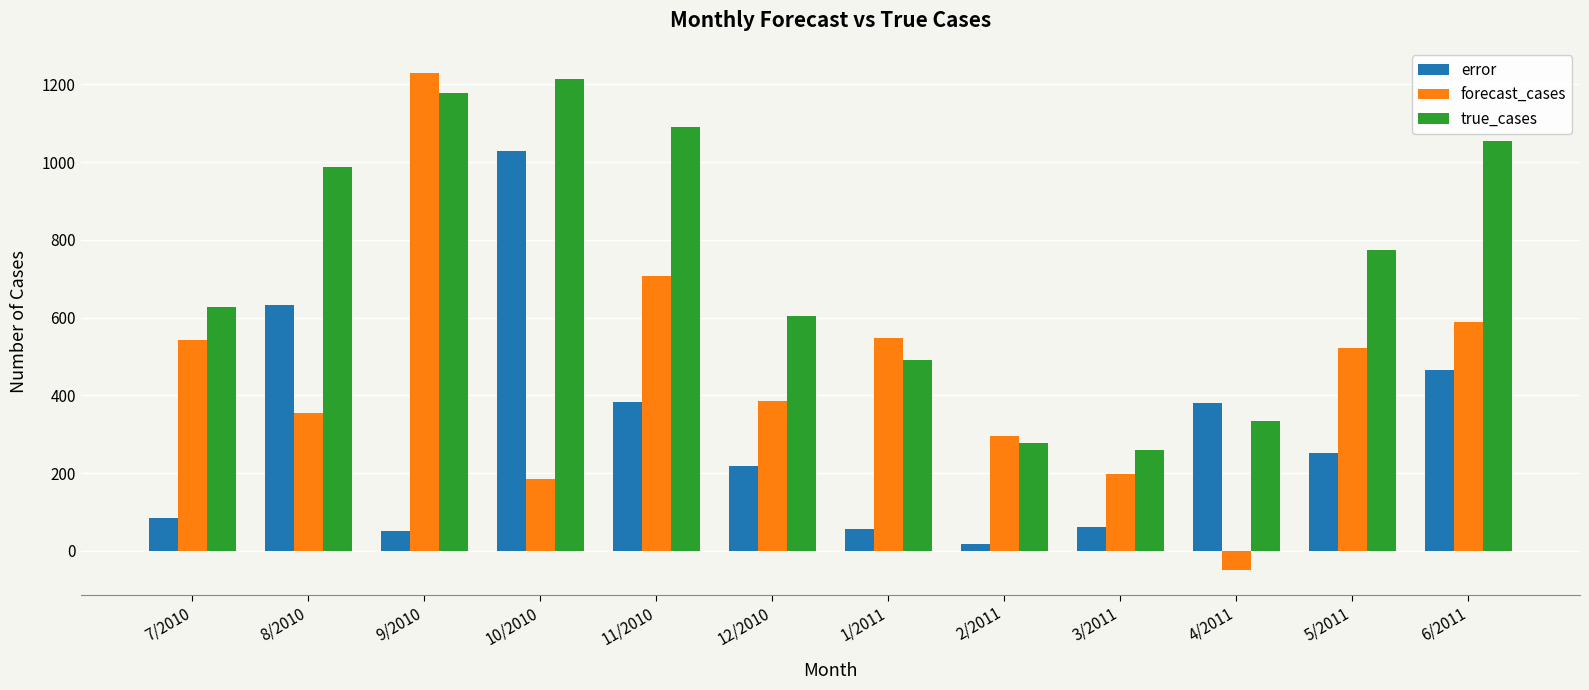

What is the sum of the error values at 3/2011 and 8/2010?

693.3